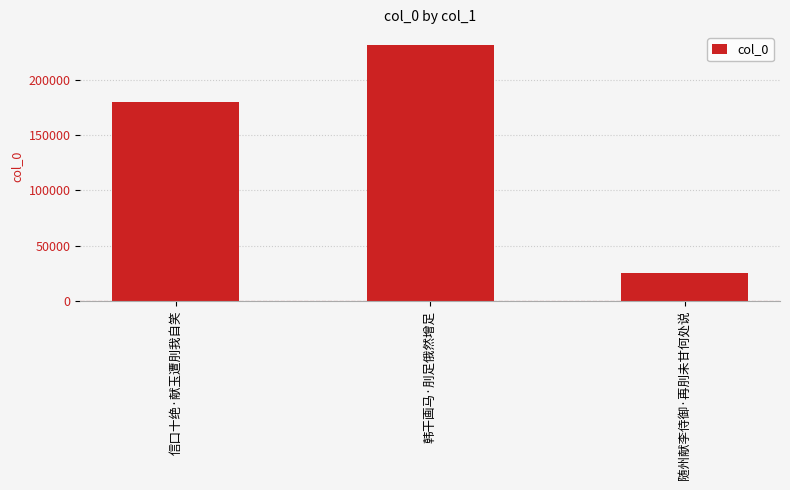

What is the change in value from 信口十绝·献玉遭刖我自笑 to 随州献李侍御·再刖未甘何处说?

-154943